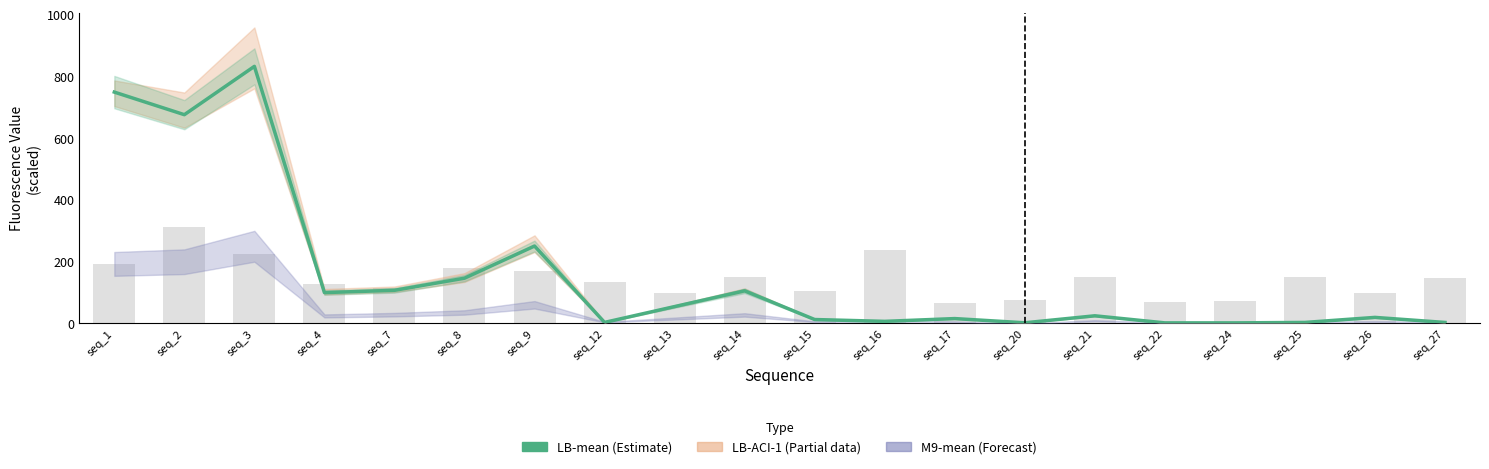

What is the total value across all series at seq_2?

987.7